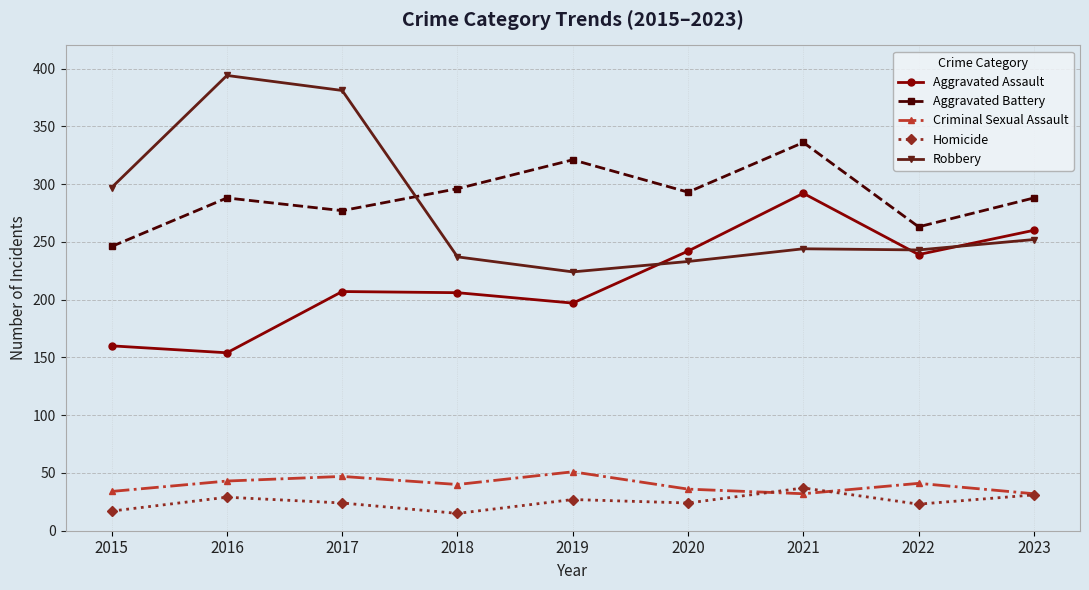

At which label does Robbery reach its peak?

2016